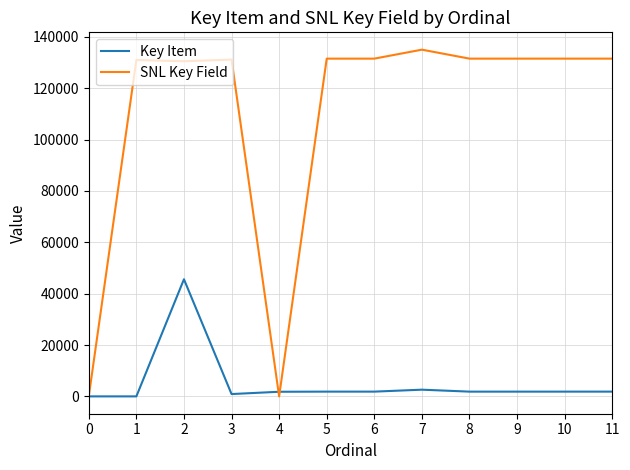

The SNL Key Field series shows 187830 at 8. True or false?

False